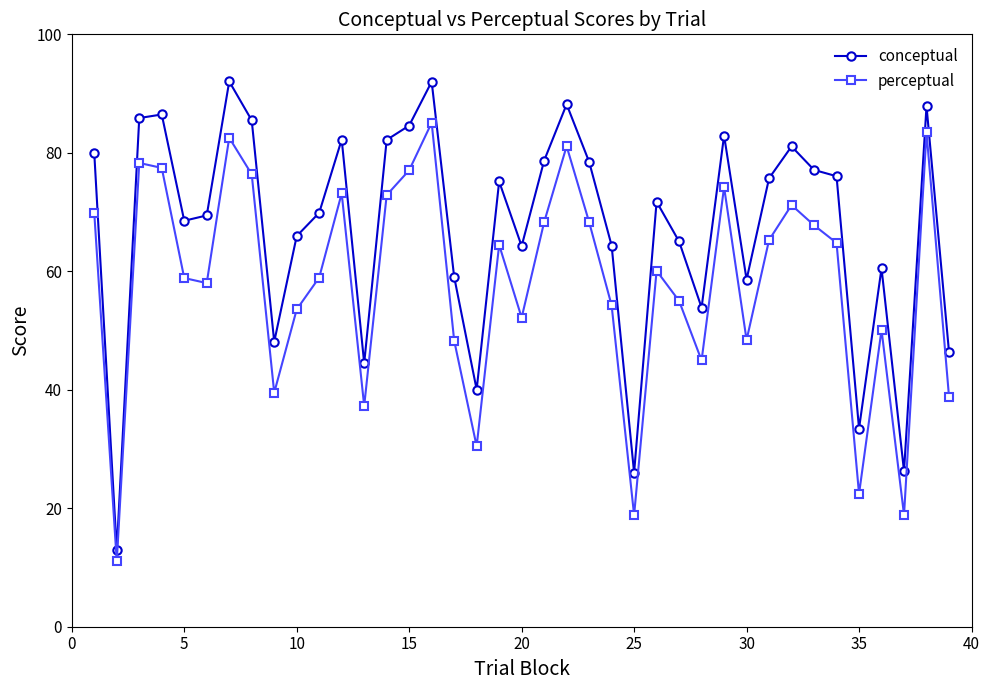

What is the value of the perceptual point at the 2nd from the left?

11.1